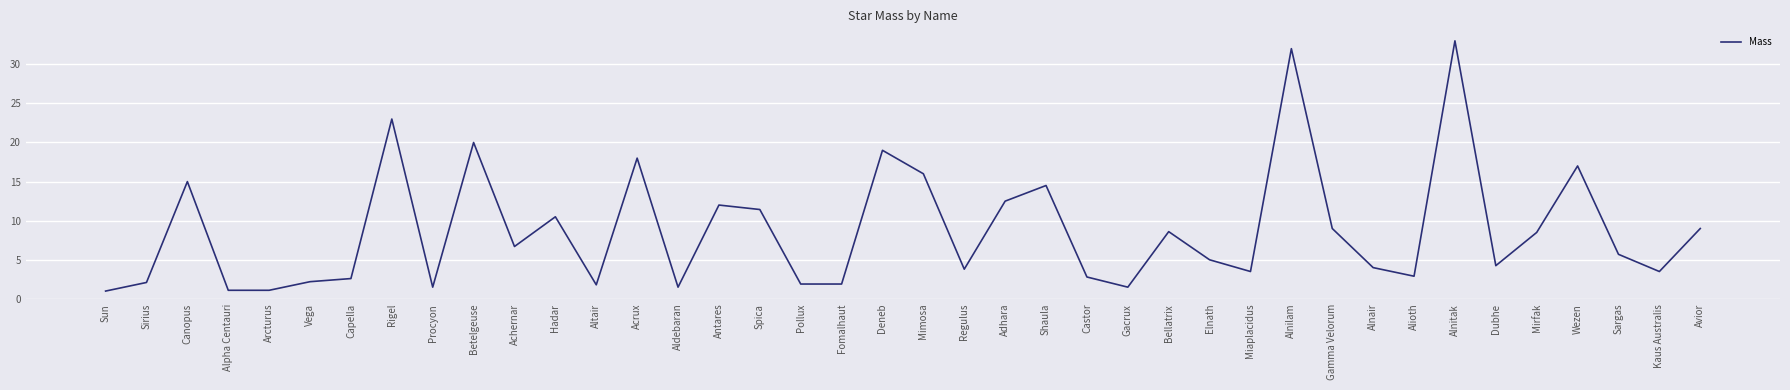

What is the smallest value displayed?

1.0